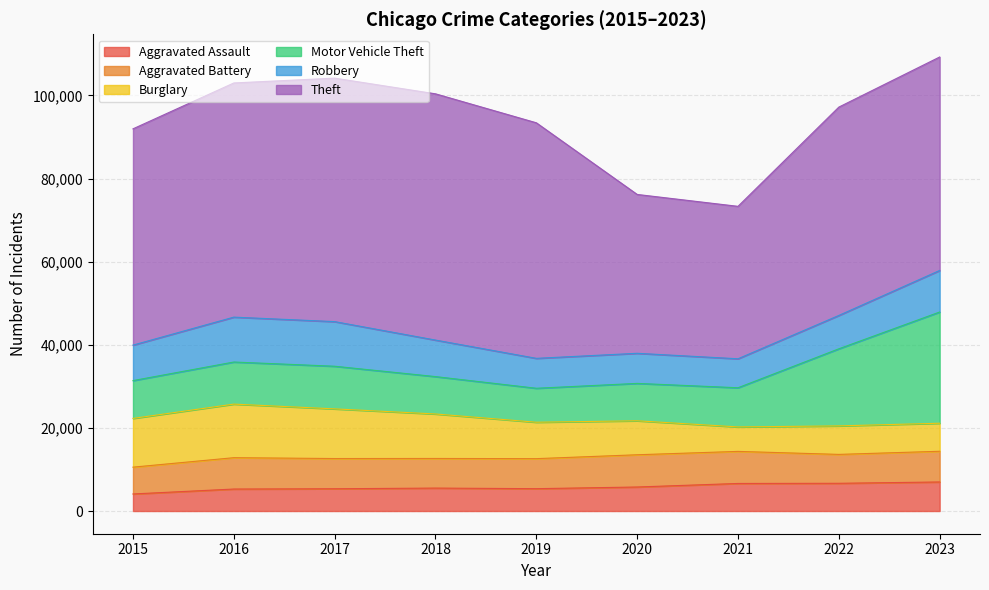

Does the chart display data point markers on the line(s)?

No